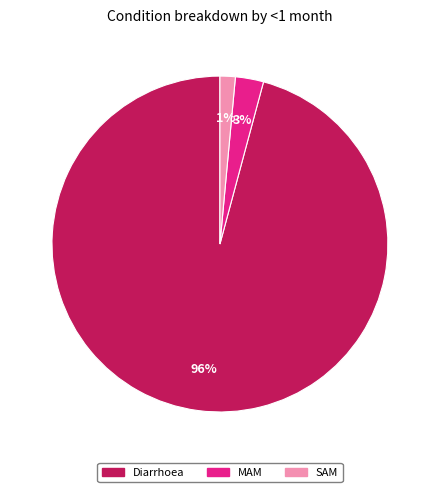

Combined, do SAM and Diarrhoea account for over 50%?

Yes